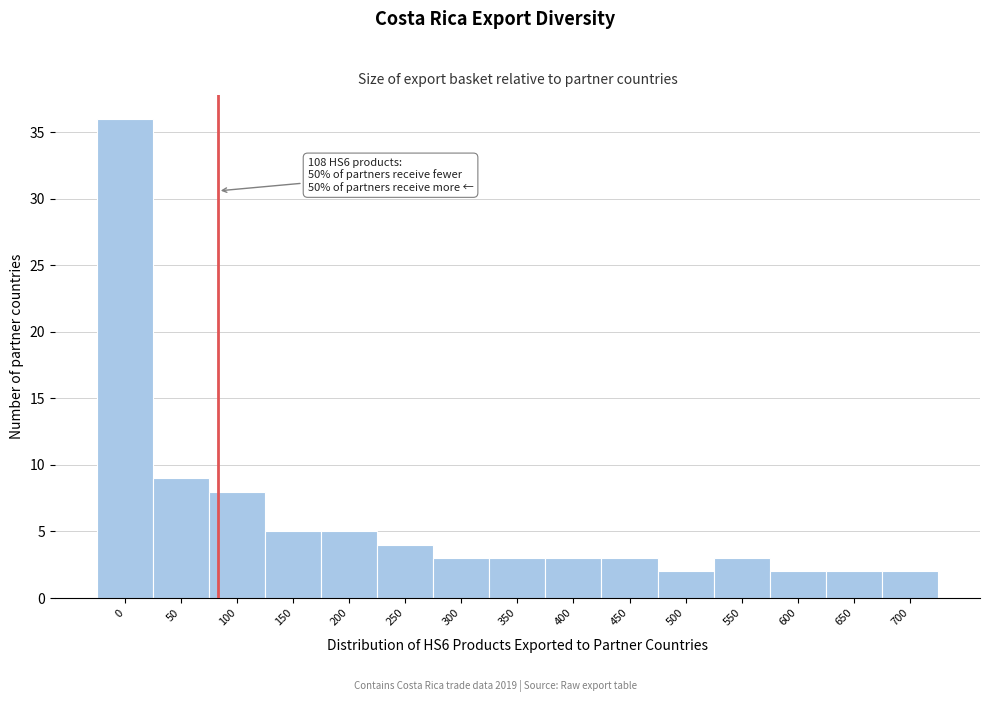

Reading left to right, extract all data points from this chart.

36	9	8	5	5	4	3	3	3	3	2	3	2	2	2